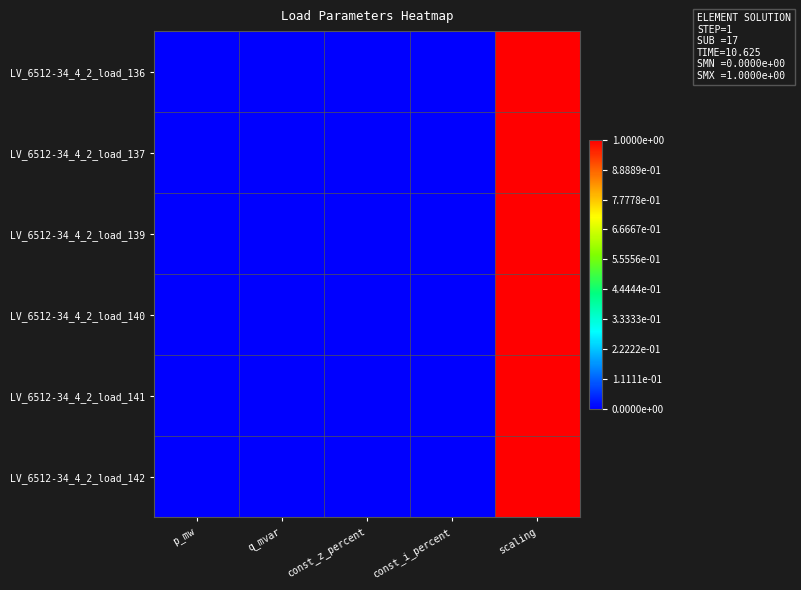

At which category is the sum across all series the highest?

scaling